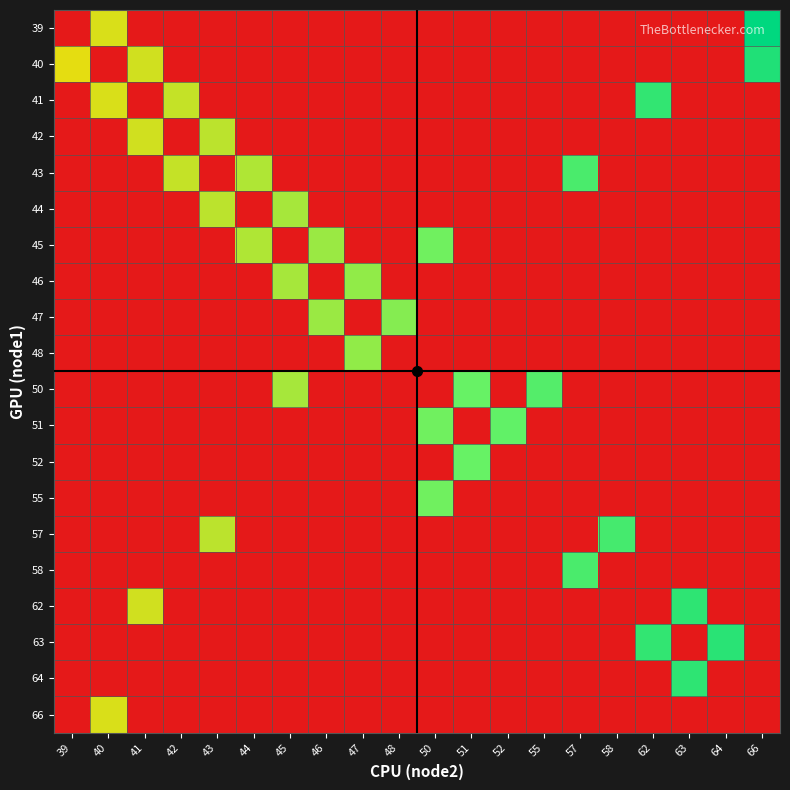

Reading right to left, transcribe all the data shown in this chart.

39: 66=73	64=0	63=0	62=0	58=0	57=0	55=0	52=0	51=0	50=0	48=0	47=0	46=0	45=0	44=0	43=0	42=0	41=0	40=40	39=0
40: 66=66	64=0	63=0	62=0	58=0	57=0	55=0	52=0	51=0	50=0	48=0	47=0	46=0	45=0	44=0	43=0	42=0	41=41	40=0	39=39
41: 66=0	64=0	63=0	62=62	58=0	57=0	55=0	52=0	51=0	50=0	48=0	47=0	46=0	45=0	44=0	43=0	42=42	41=0	40=40	39=0
42: 66=0	64=0	63=0	62=0	58=0	57=0	55=0	52=0	51=0	50=0	48=0	47=0	46=0	45=0	44=0	43=43	42=0	41=41	40=0	39=0
43: 66=0	64=0	63=0	62=0	58=0	57=57	55=0	52=0	51=0	50=0	48=0	47=0	46=0	45=0	44=44	43=0	42=42	41=0	40=0	39=0
44: 66=0	64=0	63=0	62=0	58=0	57=0	55=0	52=0	51=0	50=0	48=0	47=0	46=0	45=45	44=0	43=43	42=0	41=0	40=0	39=0
45: 66=0	64=0	63=0	62=0	58=0	57=0	55=0	52=0	51=0	50=50	48=0	47=0	46=46	45=0	44=44	43=0	42=0	41=0	40=0	39=0
46: 66=0	64=0	63=0	62=0	58=0	57=0	55=0	52=0	51=0	50=0	48=0	47=47	46=0	45=45	44=0	43=0	42=0	41=0	40=0	39=0
47: 66=0	64=0	63=0	62=0	58=0	57=0	55=0	52=0	51=0	50=0	48=48	47=0	46=46	45=0	44=0	43=0	42=0	41=0	40=0	39=0
48: 66=0	64=0	63=0	62=0	58=0	57=0	55=0	52=0	51=0	50=0	48=0	47=47	46=0	45=0	44=0	43=0	42=0	41=0	40=0	39=0
50: 66=0	64=0	63=0	62=0	58=0	57=0	55=55	52=0	51=51	50=0	48=0	47=0	46=0	45=45	44=0	43=0	42=0	41=0	40=0	39=0
51: 66=0	64=0	63=0	62=0	58=0	57=0	55=0	52=52	51=0	50=50	48=0	47=0	46=0	45=0	44=0	43=0	42=0	41=0	40=0	39=0
52: 66=0	64=0	63=0	62=0	58=0	57=0	55=0	52=0	51=51	50=0	48=0	47=0	46=0	45=0	44=0	43=0	42=0	41=0	40=0	39=0
55: 66=0	64=0	63=0	62=0	58=0	57=0	55=0	52=0	51=0	50=50	48=0	47=0	46=0	45=0	44=0	43=0	42=0	41=0	40=0	39=0
57: 66=0	64=0	63=0	62=0	58=58	57=0	55=0	52=0	51=0	50=0	48=0	47=0	46=0	45=0	44=0	43=43	42=0	41=0	40=0	39=0
58: 66=0	64=0	63=0	62=0	58=0	57=57	55=0	52=0	51=0	50=0	48=0	47=0	46=0	45=0	44=0	43=0	42=0	41=0	40=0	39=0
62: 66=0	64=0	63=63	62=0	58=0	57=0	55=0	52=0	51=0	50=0	48=0	47=0	46=0	45=0	44=0	43=0	42=0	41=41	40=0	39=0
63: 66=0	64=64	63=0	62=62	58=0	57=0	55=0	52=0	51=0	50=0	48=0	47=0	46=0	45=0	44=0	43=0	42=0	41=0	40=0	39=0
64: 66=0	64=0	63=63	62=0	58=0	57=0	55=0	52=0	51=0	50=0	48=0	47=0	46=0	45=0	44=0	43=0	42=0	41=0	40=0	39=0
66: 66=0	64=0	63=0	62=0	58=0	57=0	55=0	52=0	51=0	50=0	48=0	47=0	46=0	45=0	44=0	43=0	42=0	41=0	40=40	39=0